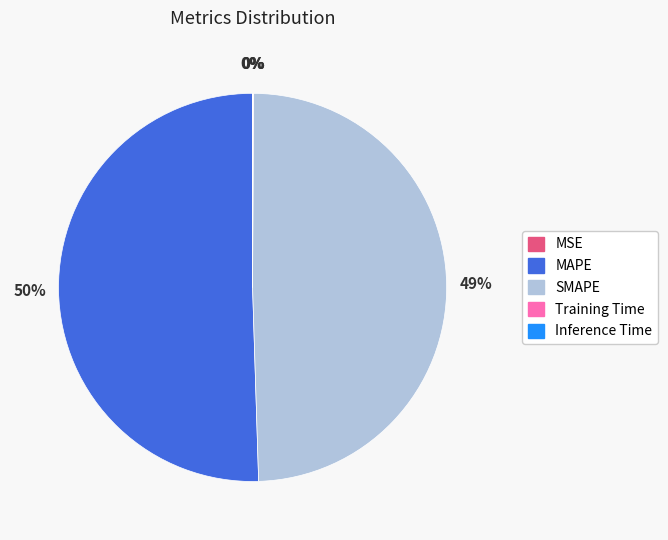

Is it true that SMAPE is 38% of the pie?

False